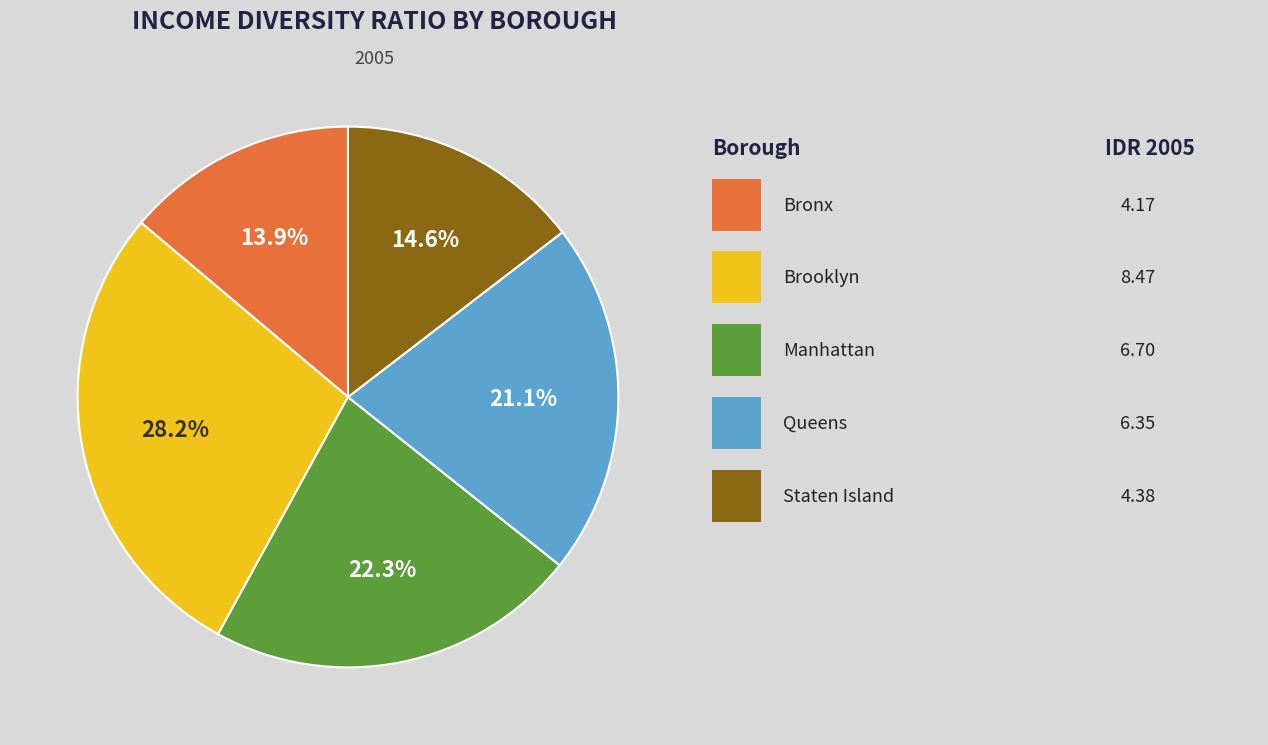

Is there a majority slice in this chart?

No